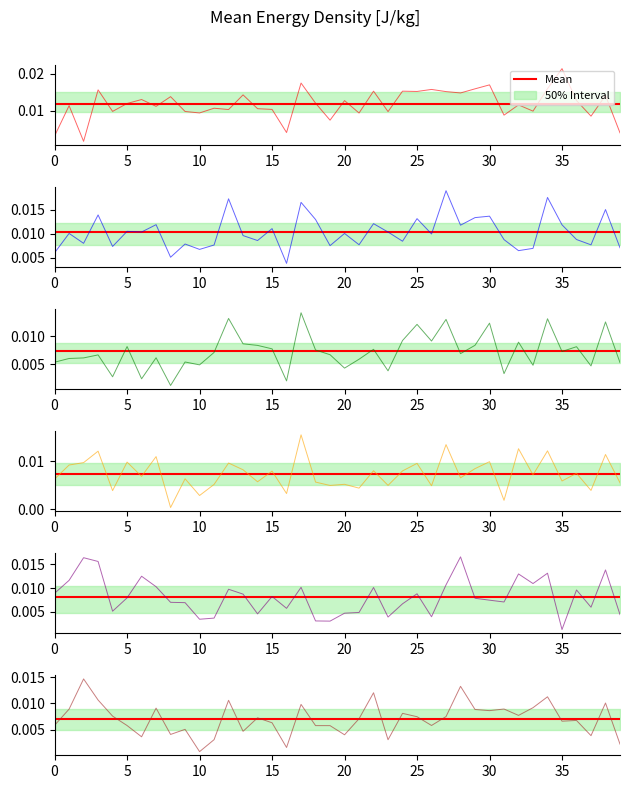

At which category does the chart reach its peak across all series?

35